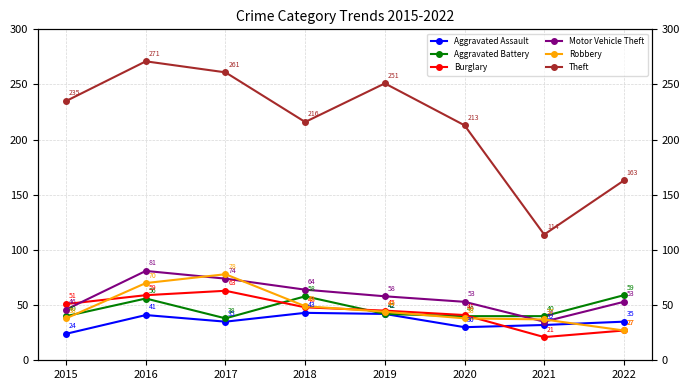

What is the approximate value of Robbery at 2018, to the nearest 10?

50